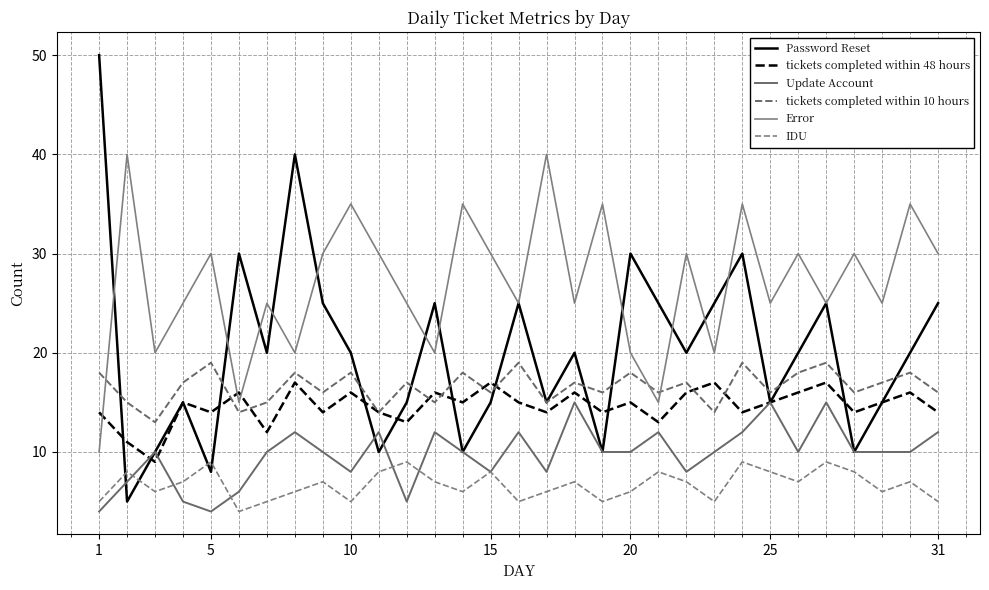

How many lines are shown in the chart?

6